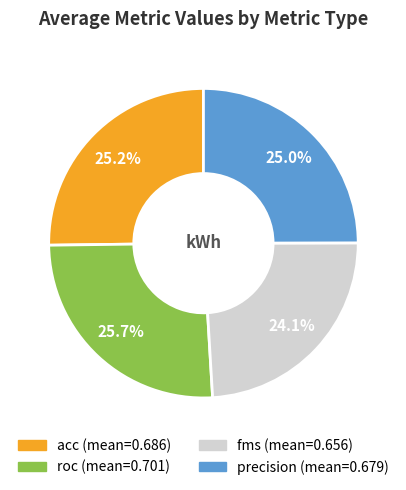

What portion of the pie excludes acc?

74.8%